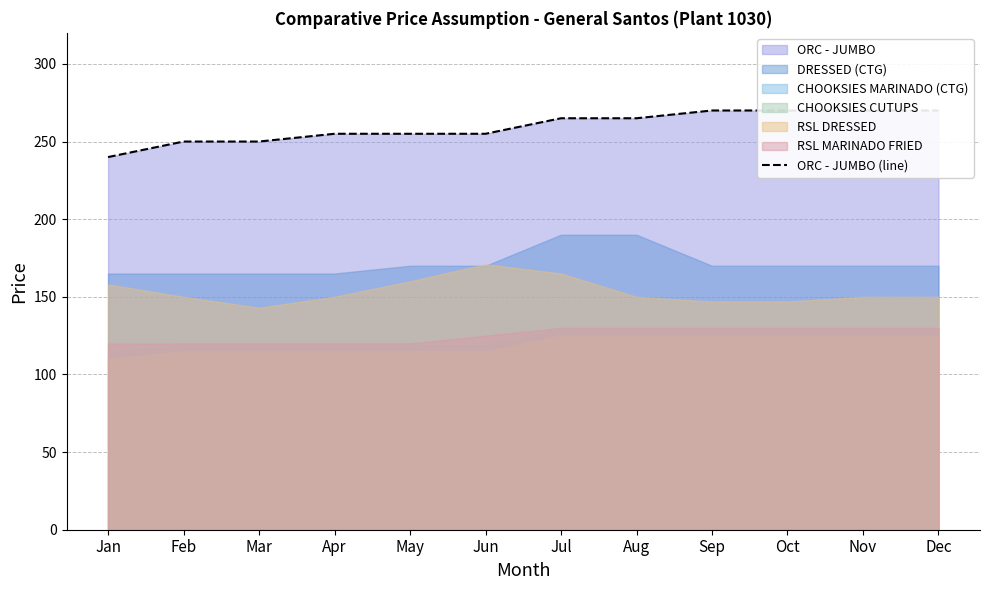

List the labels in order of value, smallest first.

Jan, Feb, Mar, Apr, May, Jun, Jul, Aug, Sep, Oct, Nov, Dec